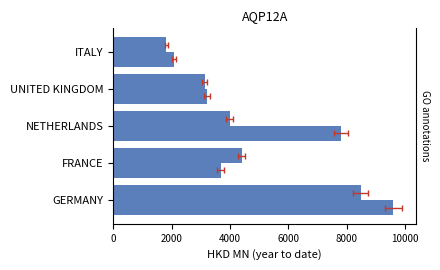

What is the spread (max minus min) of values at UNITED KINGDOM?

69.3